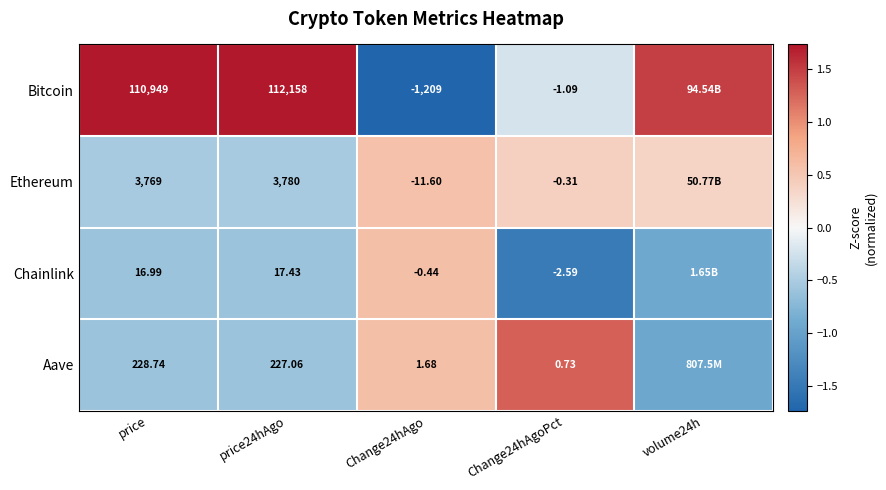

Between price24hAgo and Change24hAgoPct, which series saw the biggest shift?

Bitcoin